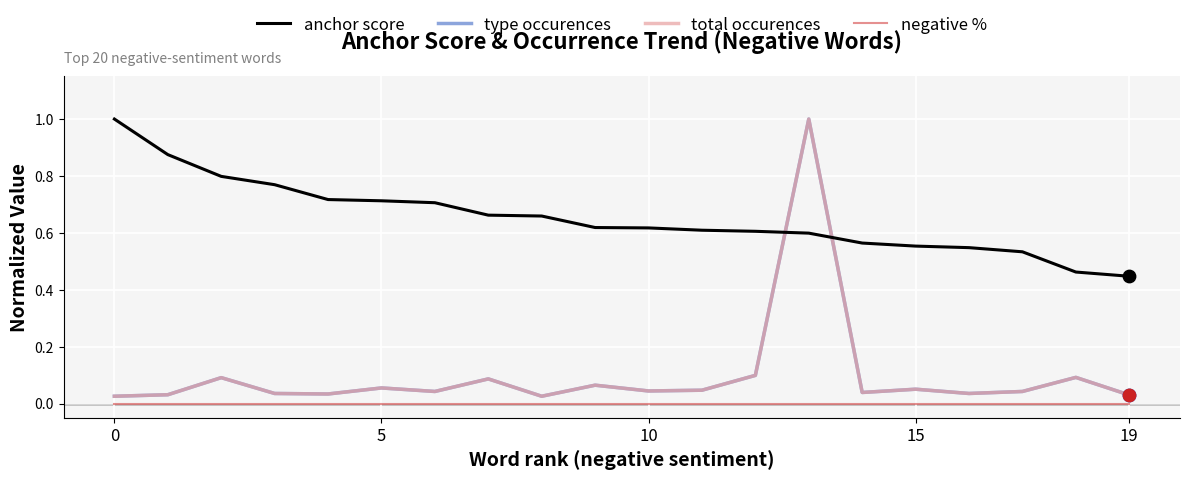

Does the chart have visible grid lines?

Yes